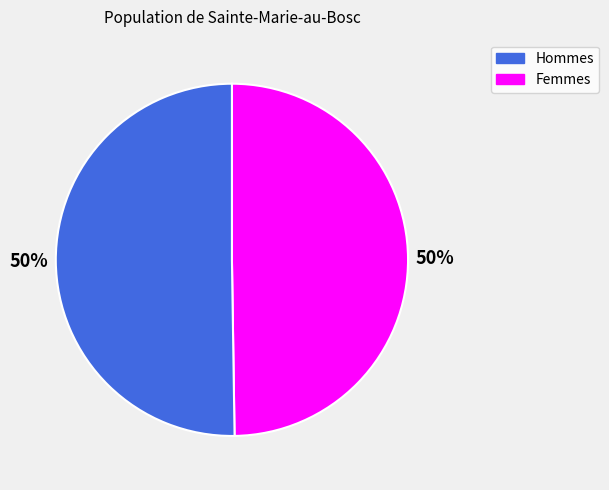

To the nearest percent, what is the average slice percentage?

50%